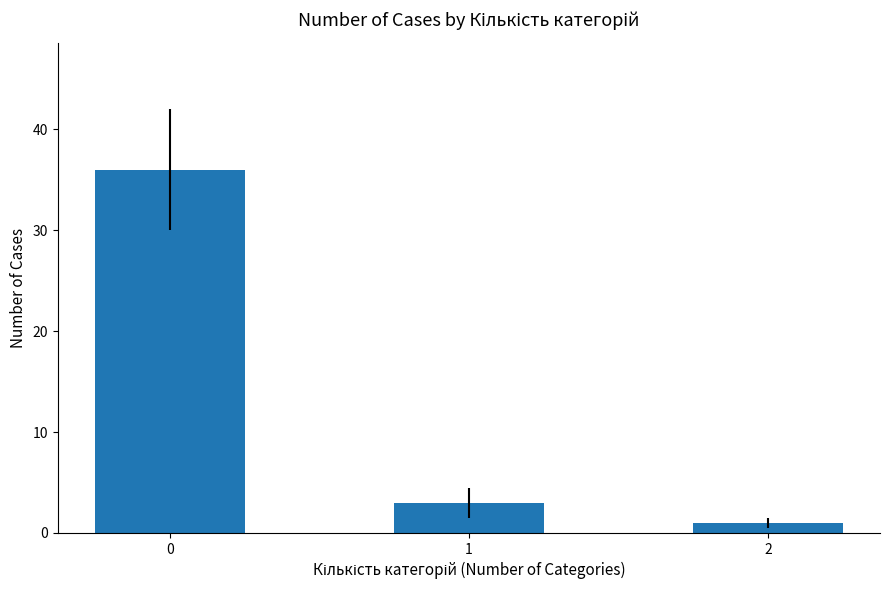

Read the value at 0, to the nearest 10.

40